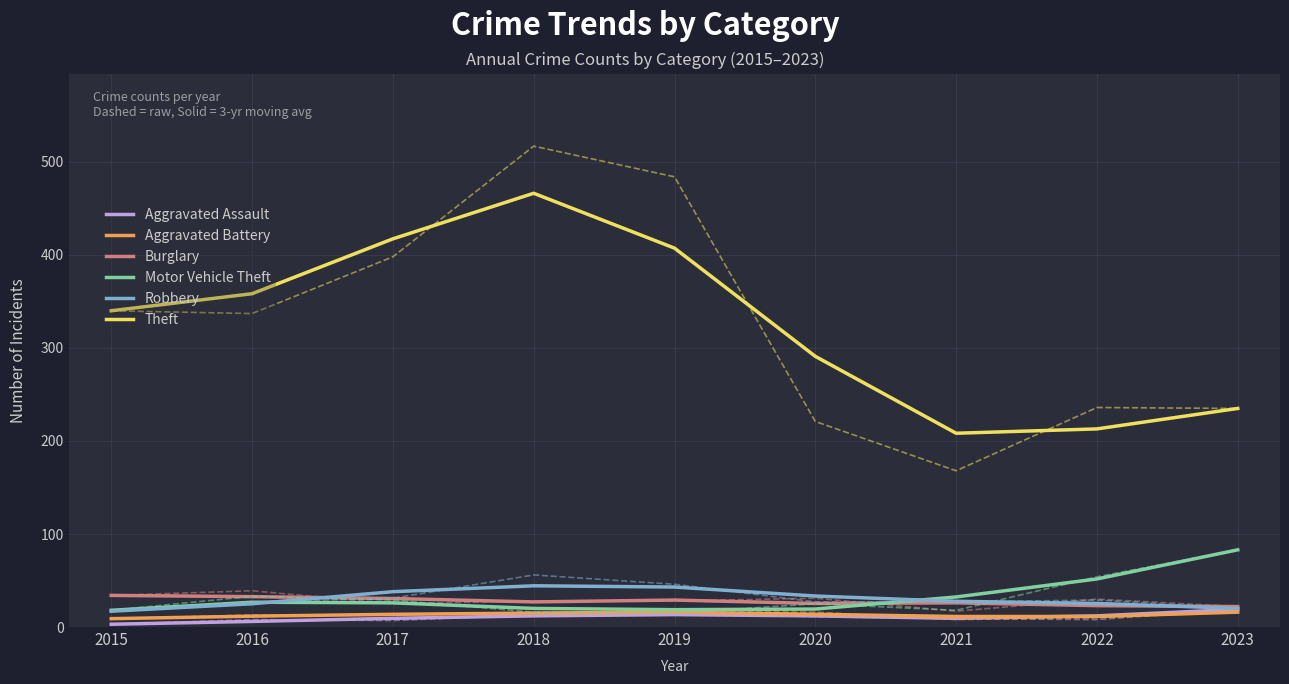

Which has a higher value, 2022 or 2023?

2023